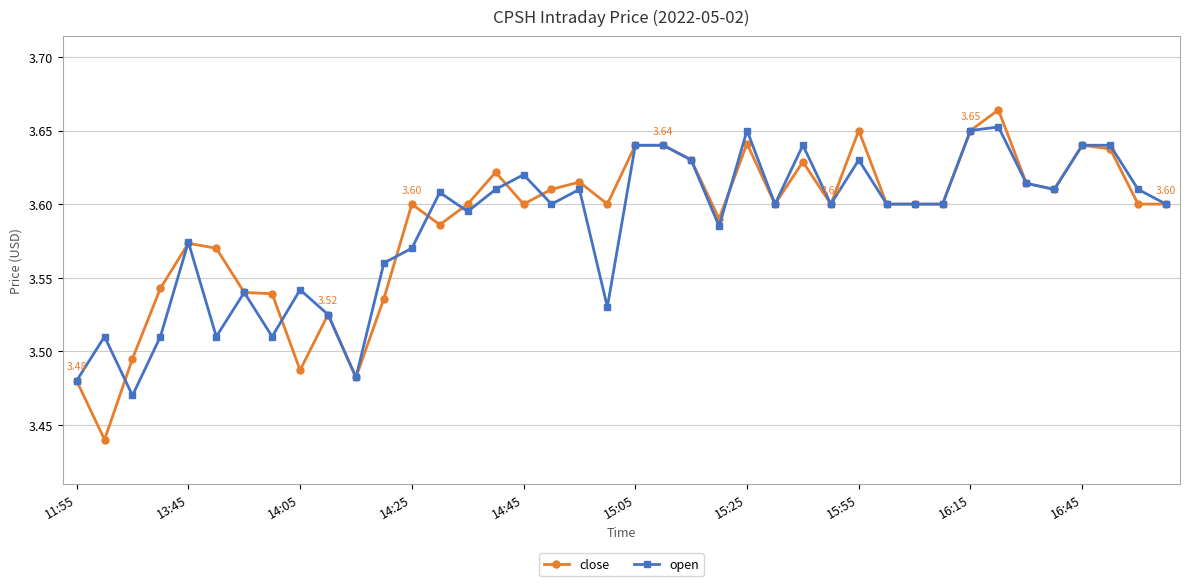

Rank the series by their maximum value, from lowest to highest.

open, close